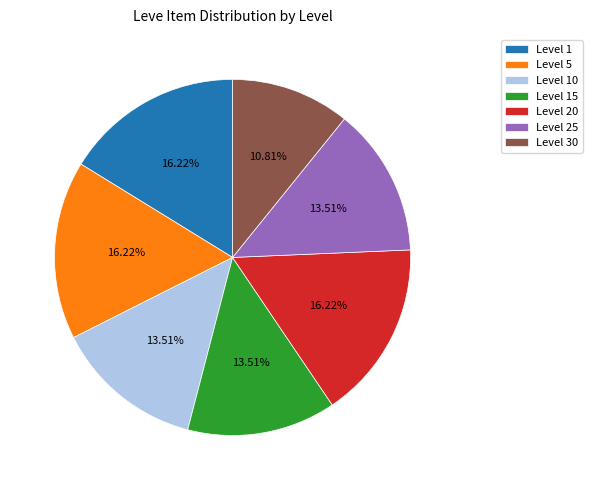

Is there any slice that represents more than half of the pie?

No